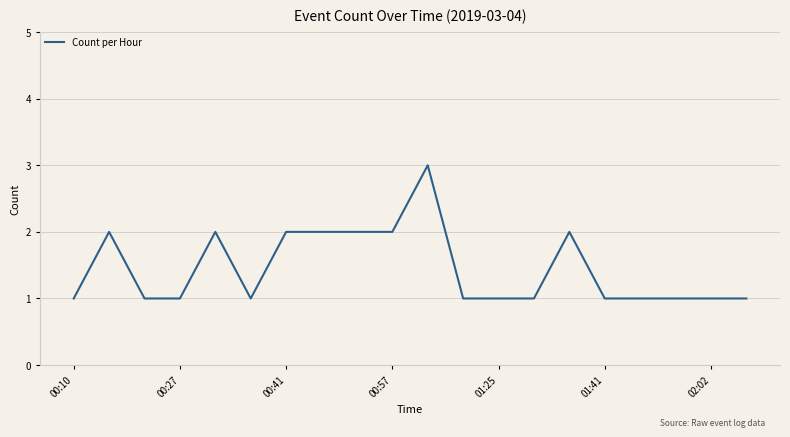

What is the maximum value shown in the chart?

3